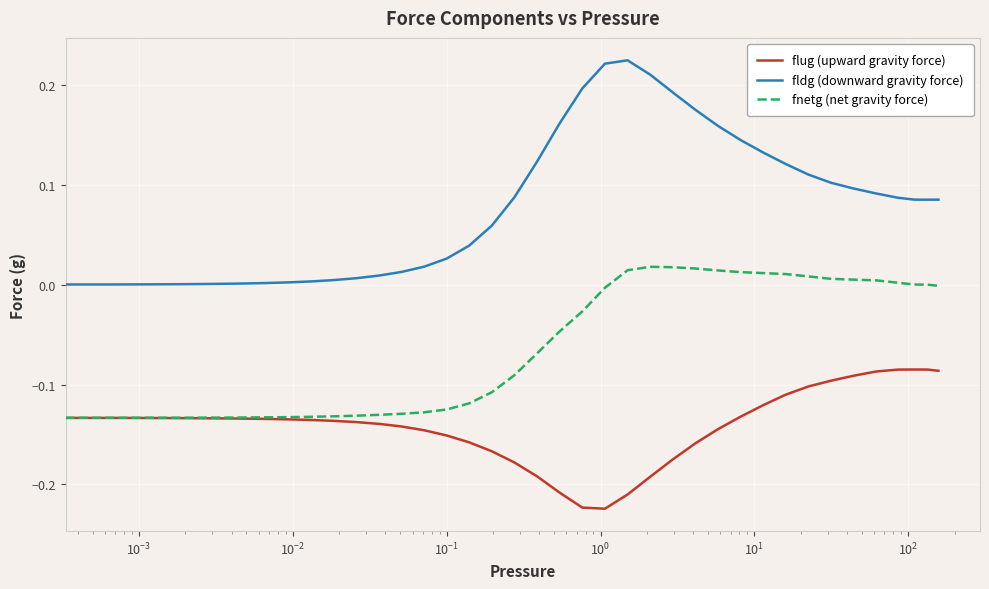

Which series has the largest total across all categories?

fldg (downward gravity force)